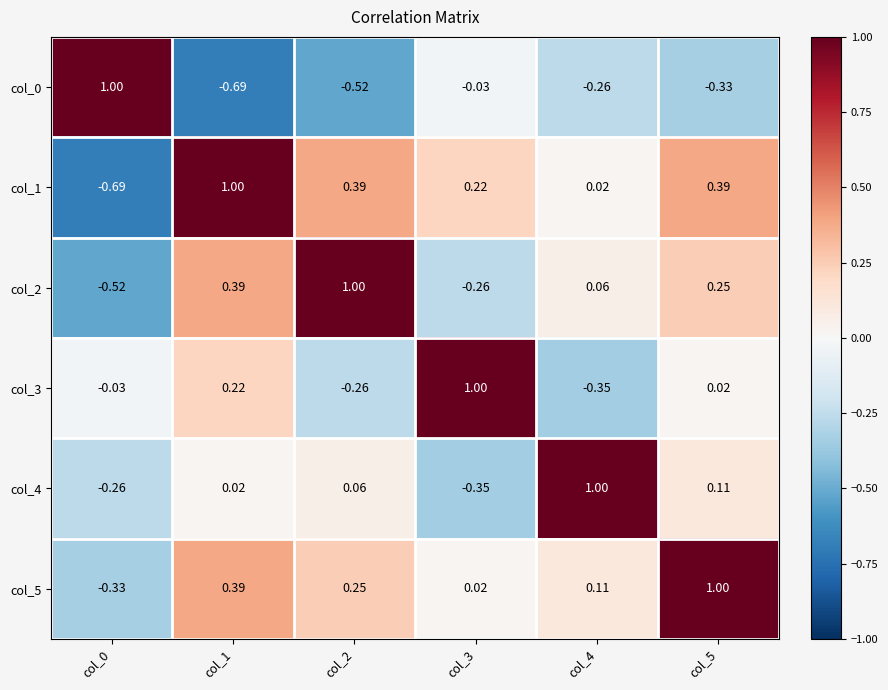

Is the value of col_5 at col_2 greater than the value of col_3 at col_3?

No